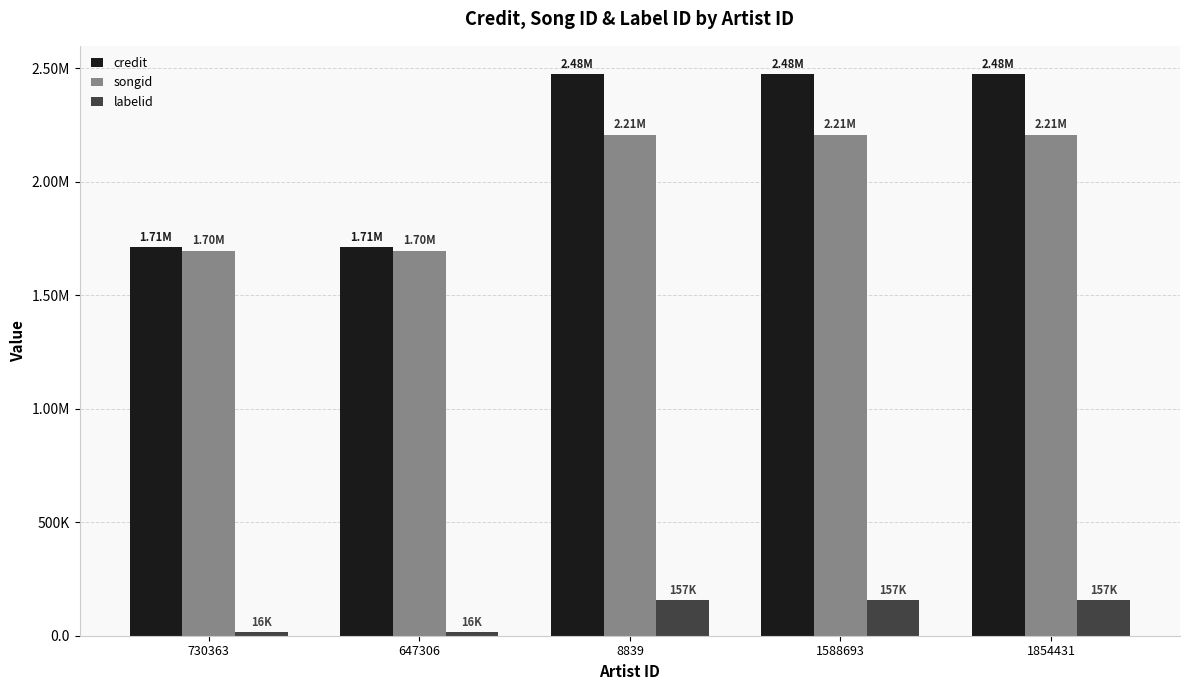

Does the chart contain stacked bars?

No